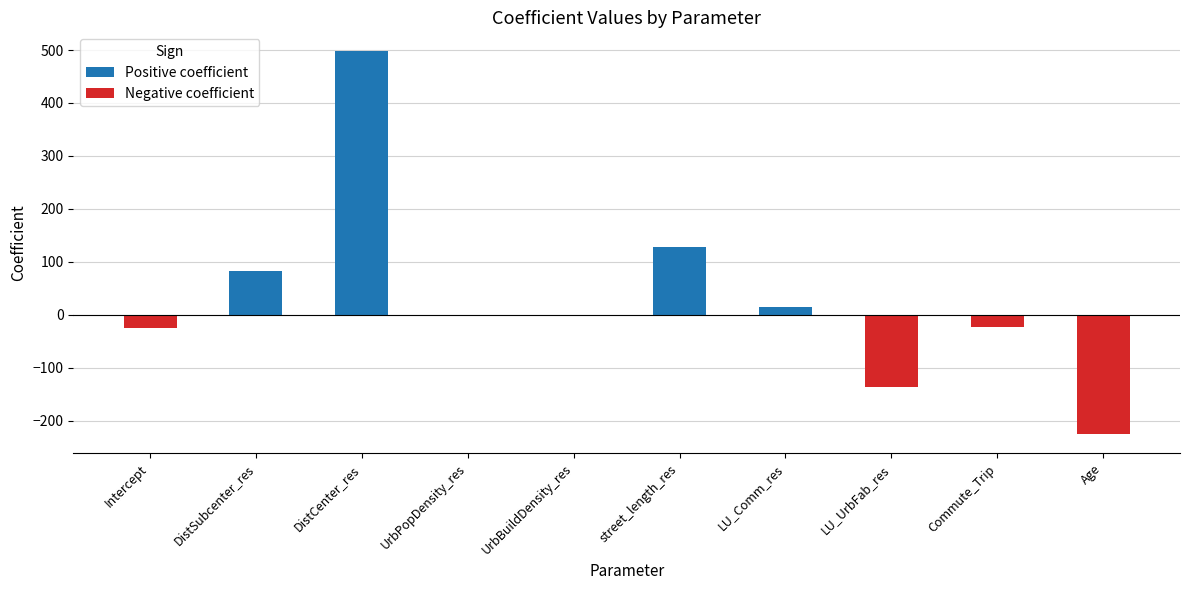

Between Age and Intercept, which is larger?

Intercept